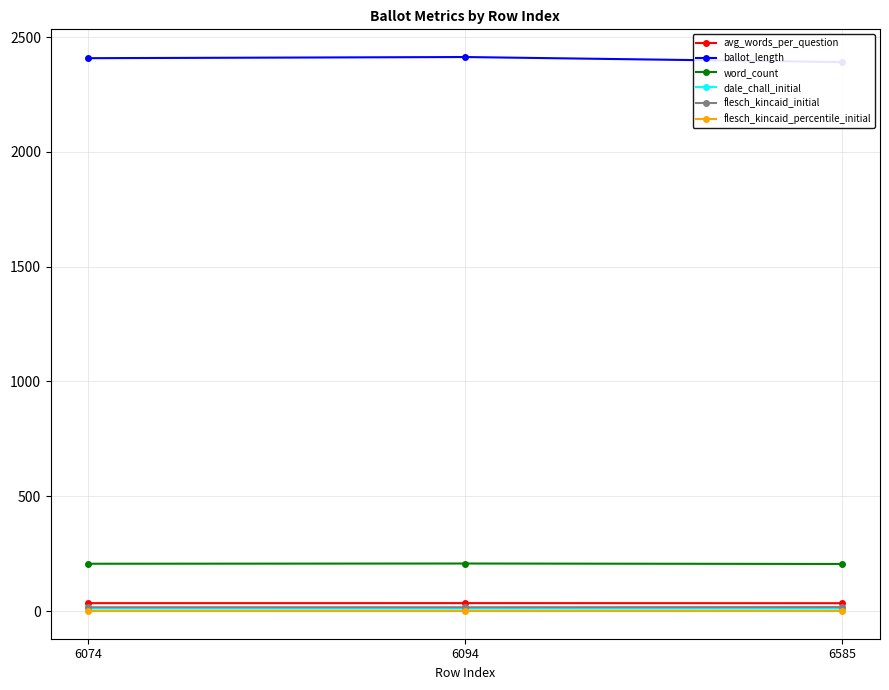

Rank the categories by dale_chall_initial value from highest to lowest.

6074, 6585, 6094